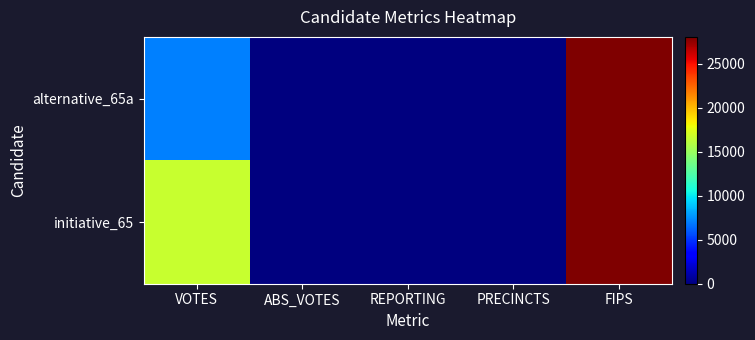

Count the number of categories in the chart.

5